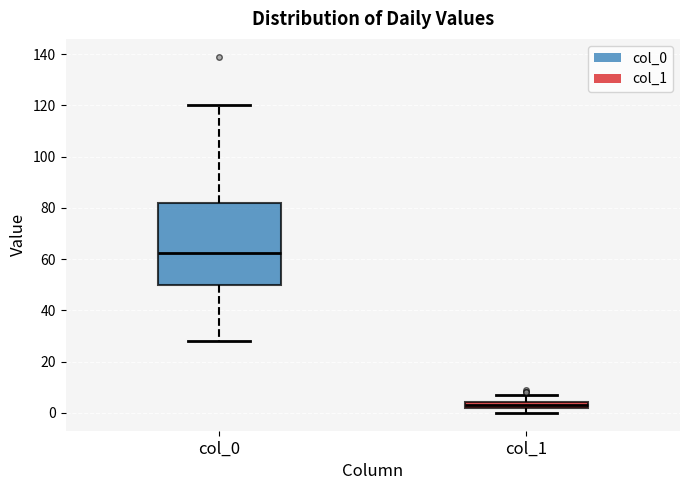

Which box has the highest median line?

col_0